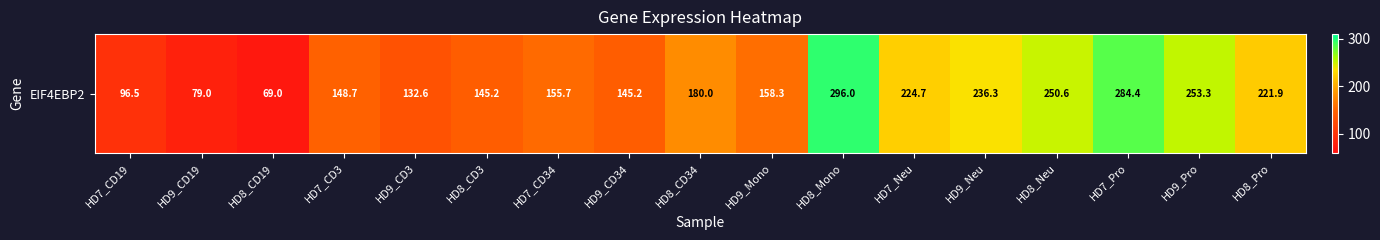

How many values exceed 158?

9